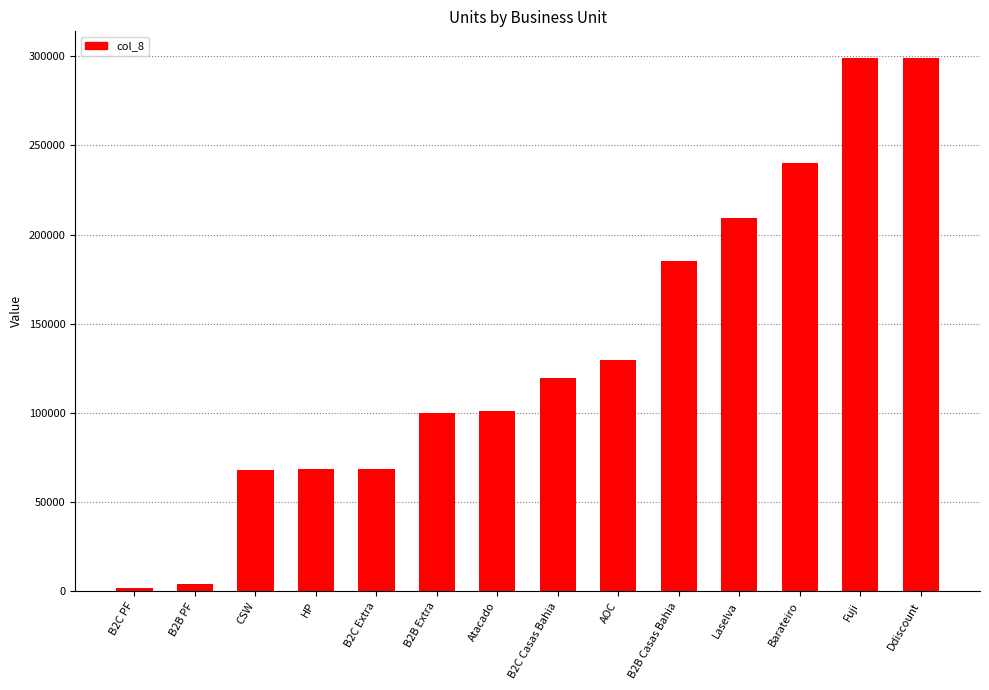

What is the average value?

135288